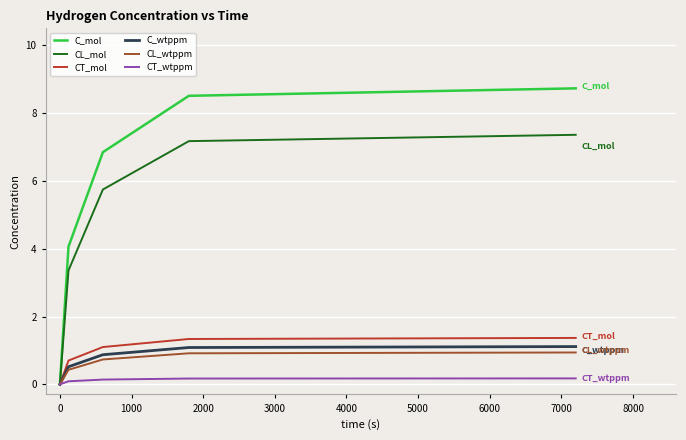

Which series has the largest range (max minus min)?

C_mol